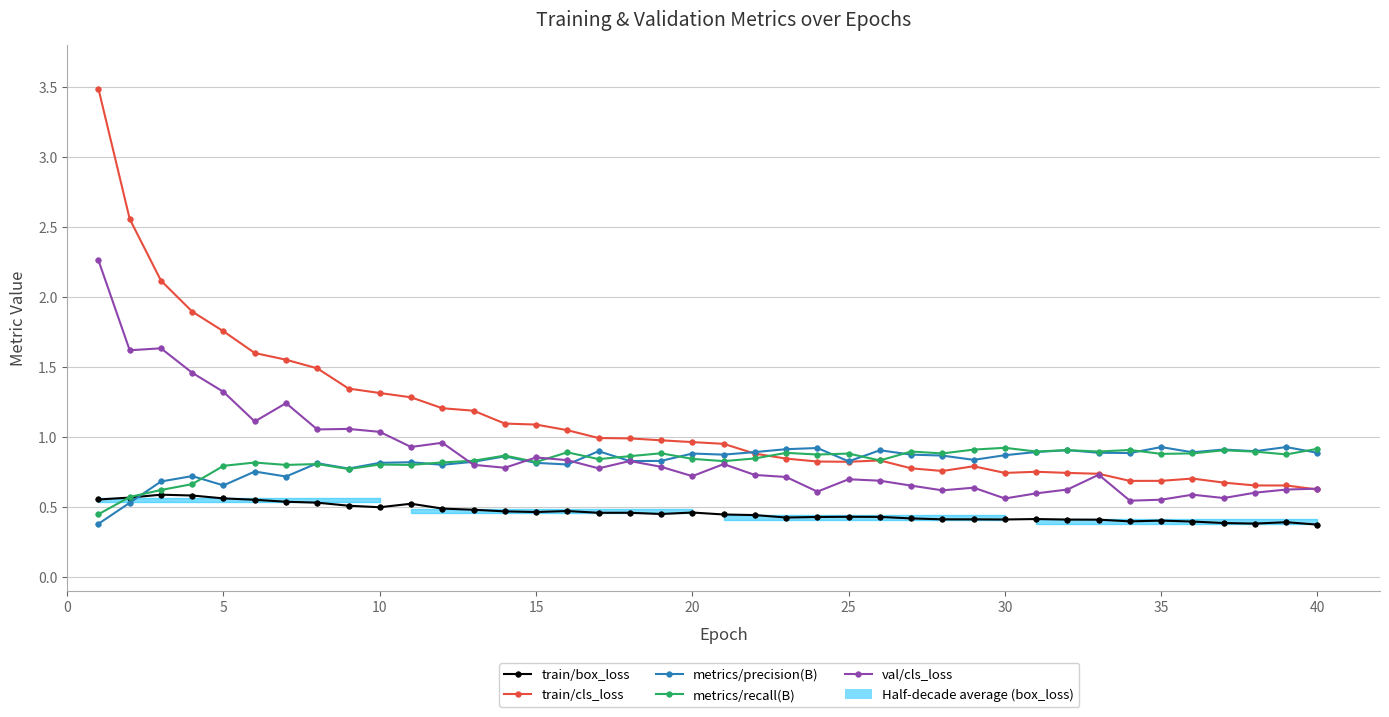

In val/cls_loss, how many points are lower than both neighbors (excluding endpoints)?

12